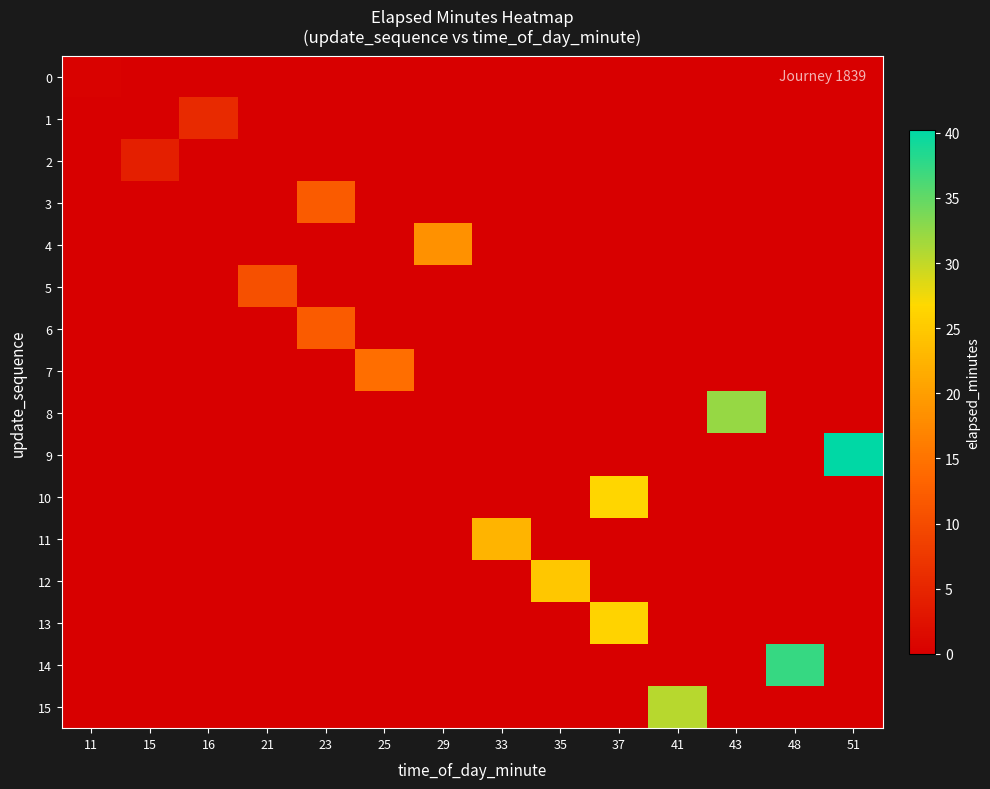

At 48, list the series in order from smallest to largest.

0, 1, 2, 3, 4, 5, 6, 7, 8, 9, 10, 11, 12, 13, 15, 14